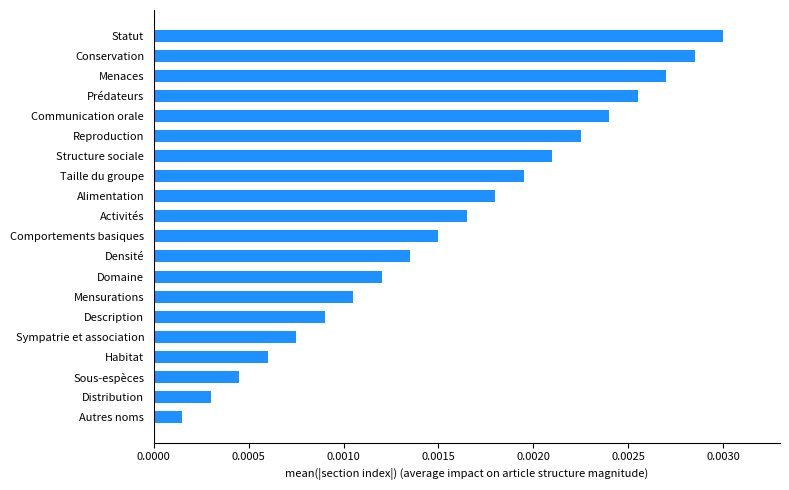

Which has a higher value, Densité or Comportements basiques?

Comportements basiques